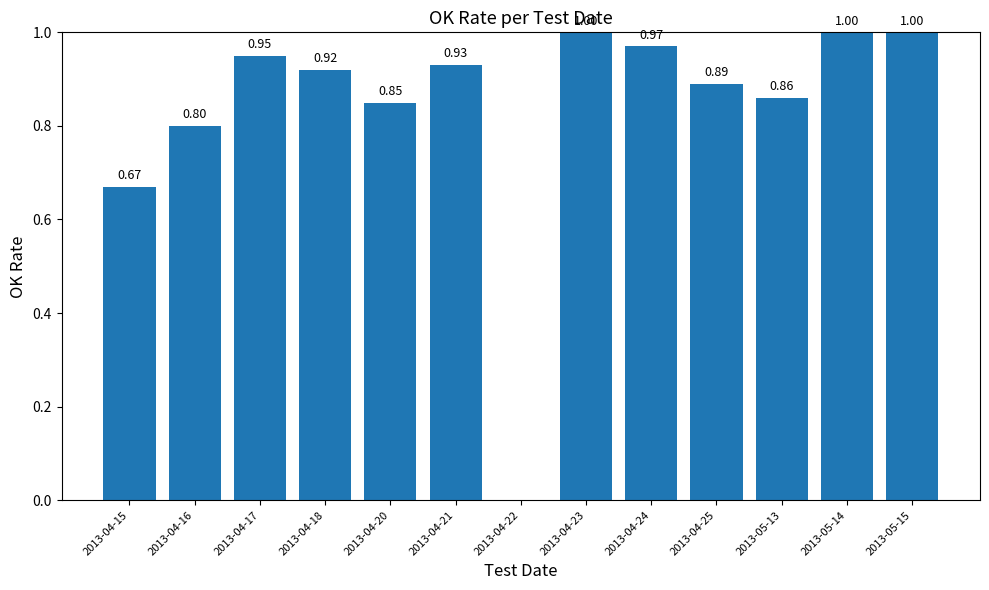

What is the sum of all values?

10.8